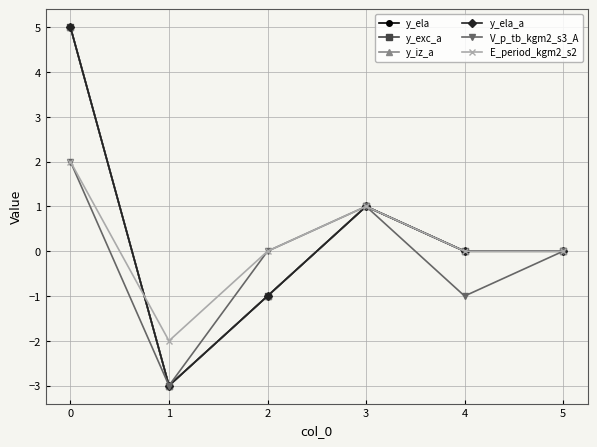

True or false: y_ela_a has more than 0 points higher than both neighbors.

True